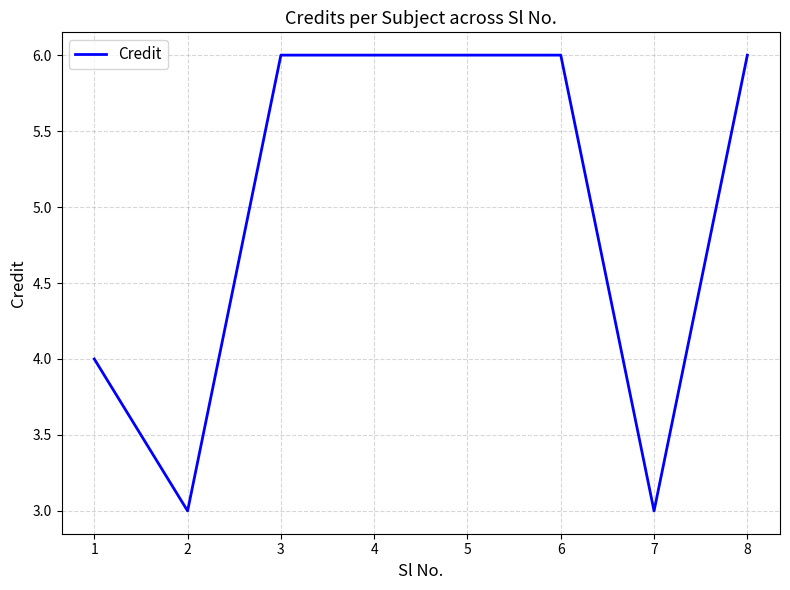

Reading right to left, transcribe all the data shown in this chart.

6	3	6	6	6	6	3	4